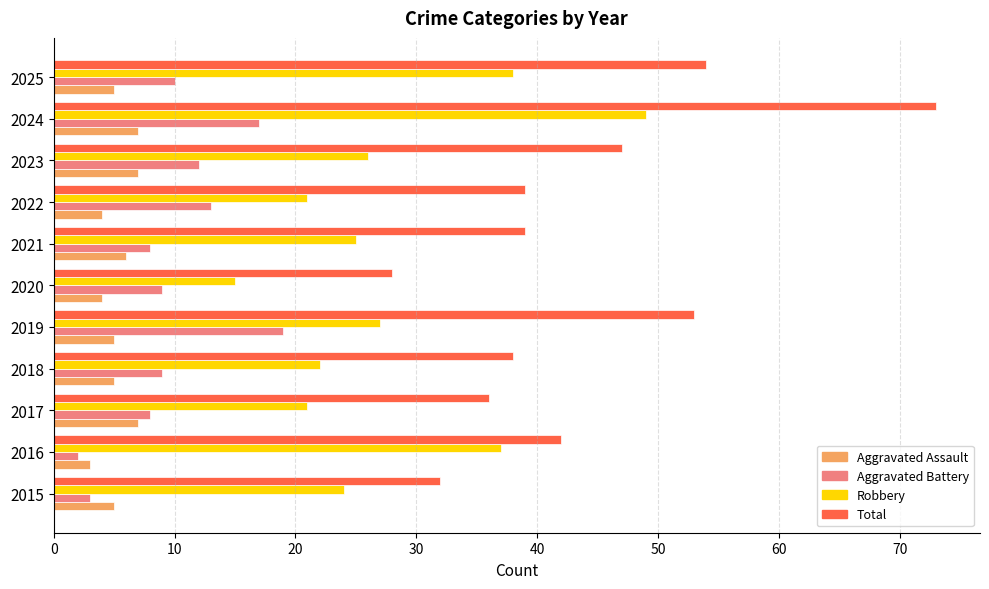

What is the difference between the maximum and minimum values in the Aggravated Battery series?

17